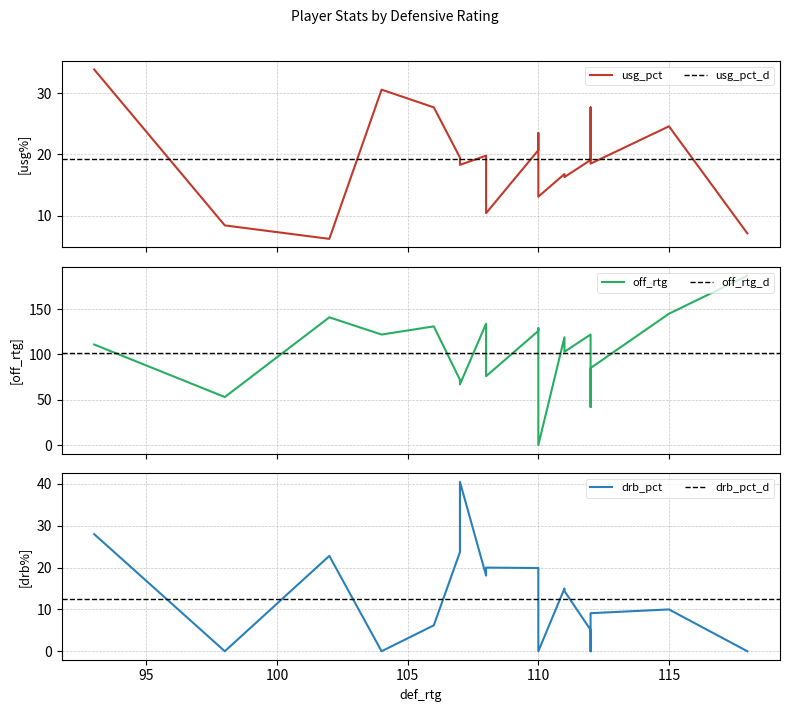

The orb_pct series shows -10.0 at 0. True or false?

False